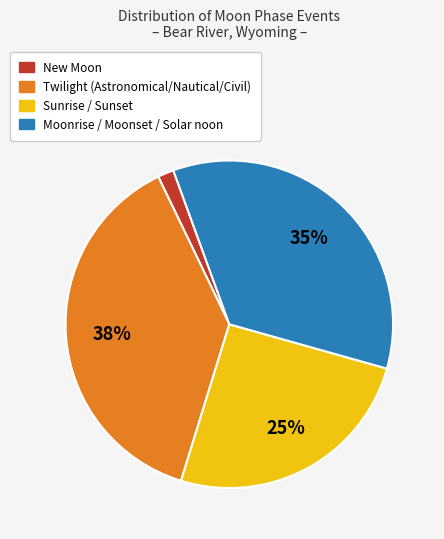

To the nearest percent, what is the average slice percentage?

25%